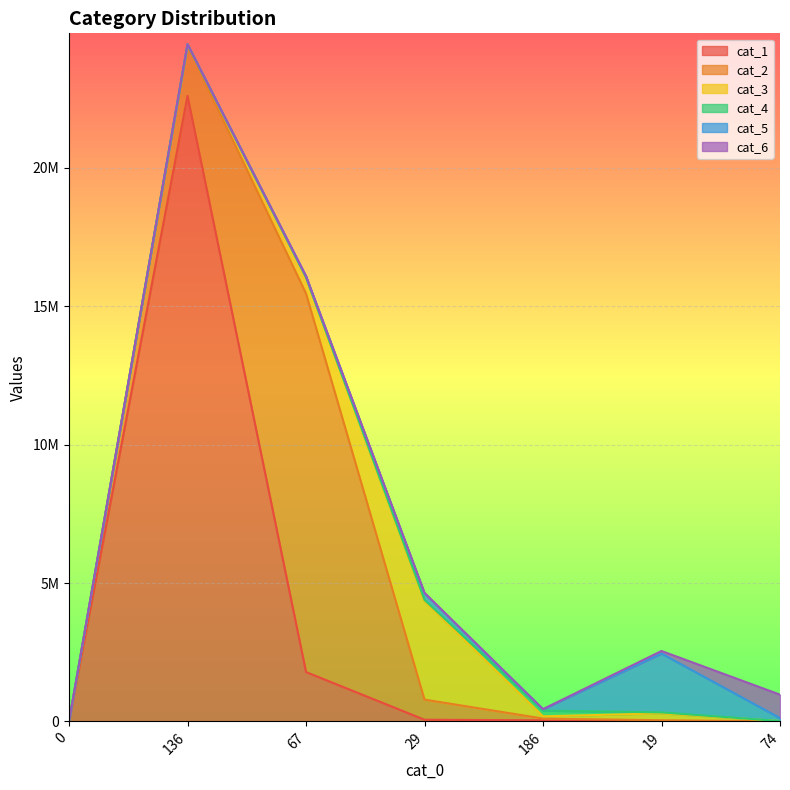

In cat_2, how many points are higher than both neighbors (excluding endpoints)?

1